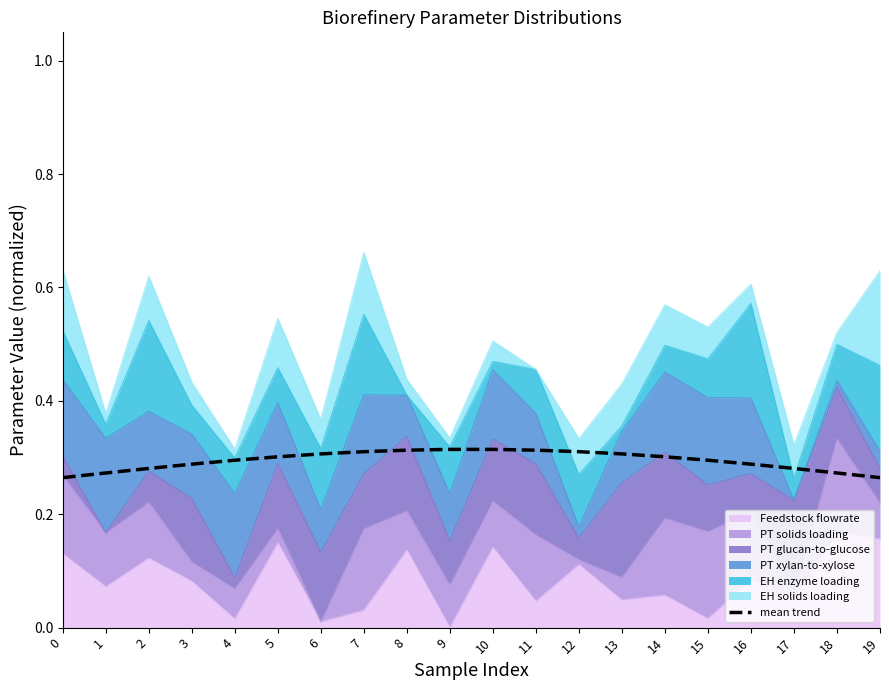

What is the sum of all values?

5.9